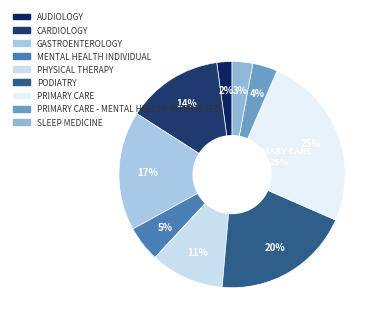

To the nearest percent, what percentage of the pie is MENTAL HEALTH INDIVIDUAL?

5%